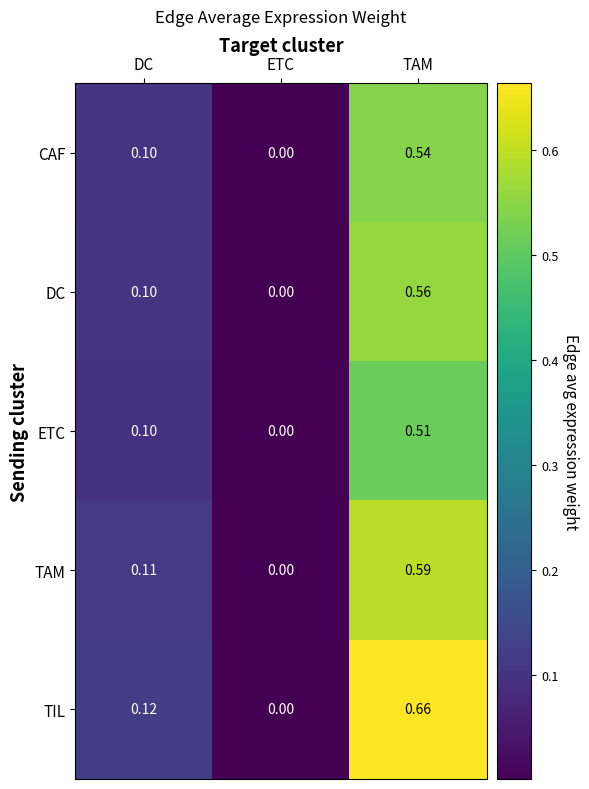

At which label is TAM closest to 0?

ETC